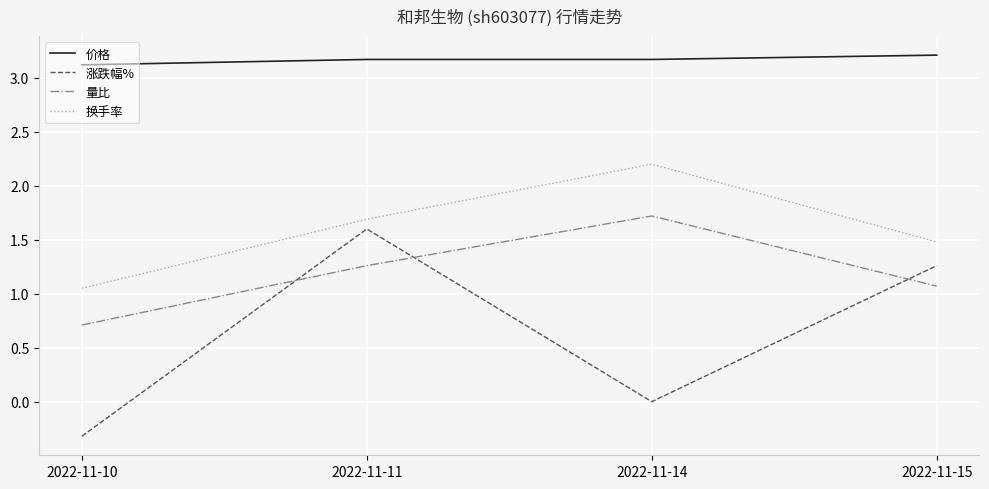

Does the chart display data point markers on the line(s)?

No